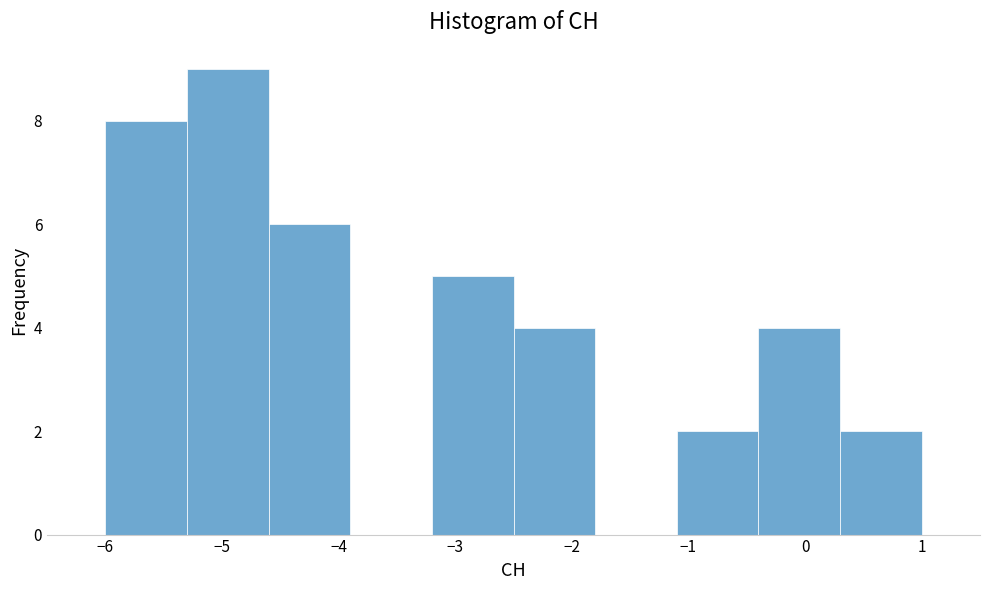

Which range on the x-axis has the tallest bar?

-5.3 to -4.6